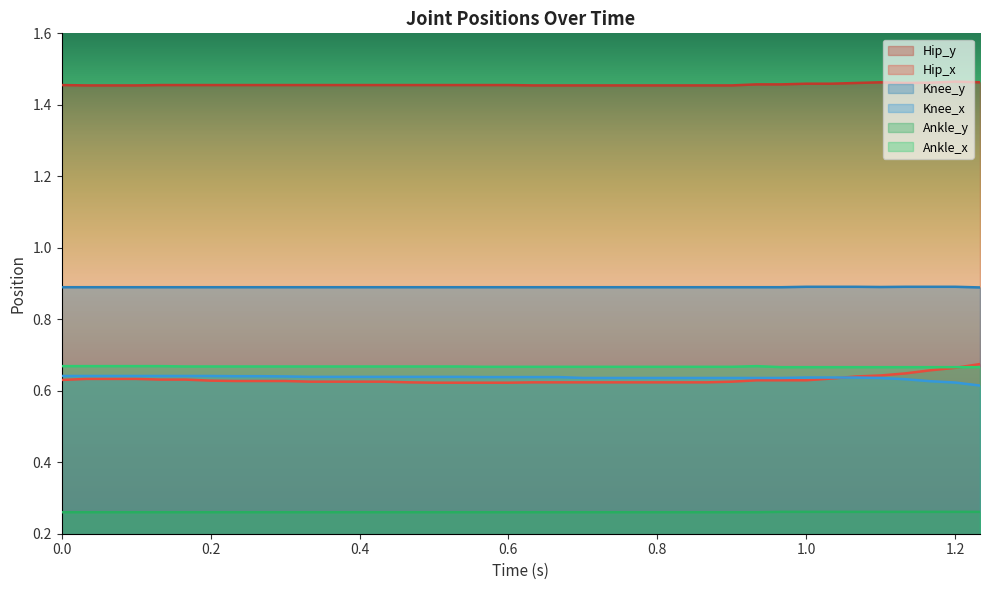

Which series has the largest range (max minus min)?

Hip_x